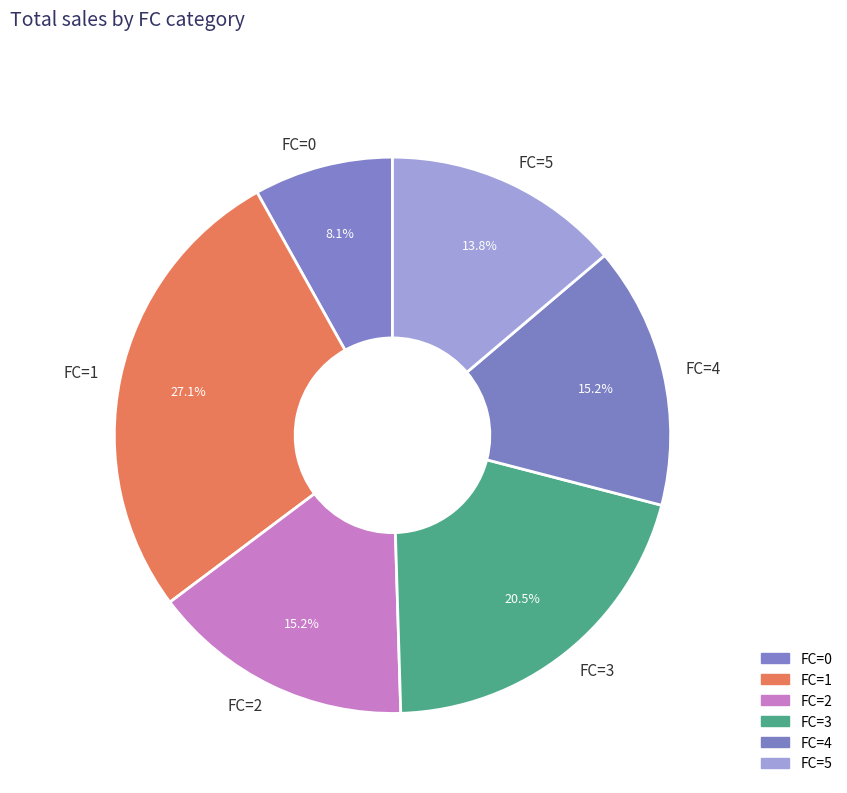

Count the number of slices in the pie.

6